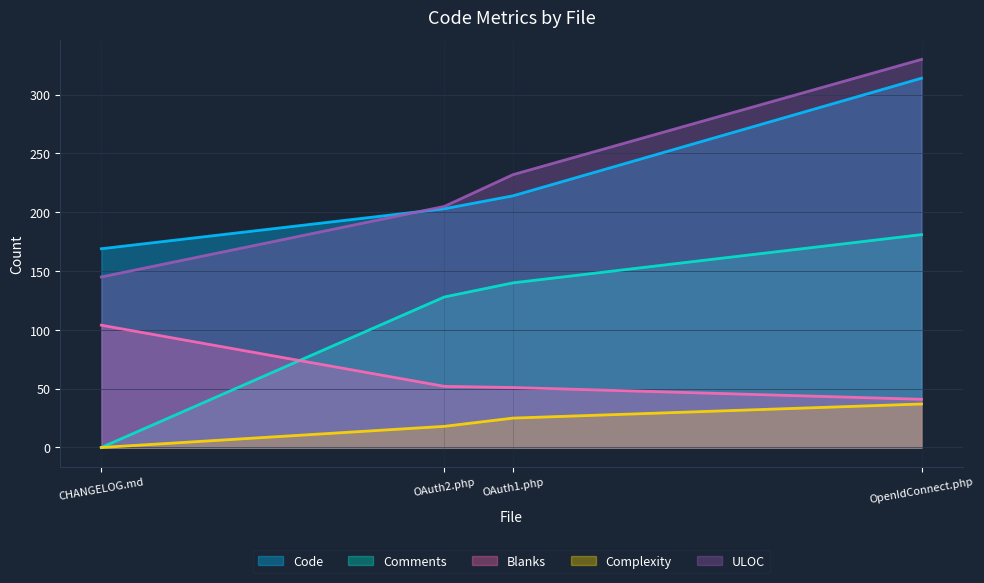

What is the average value of the Blanks series?

62